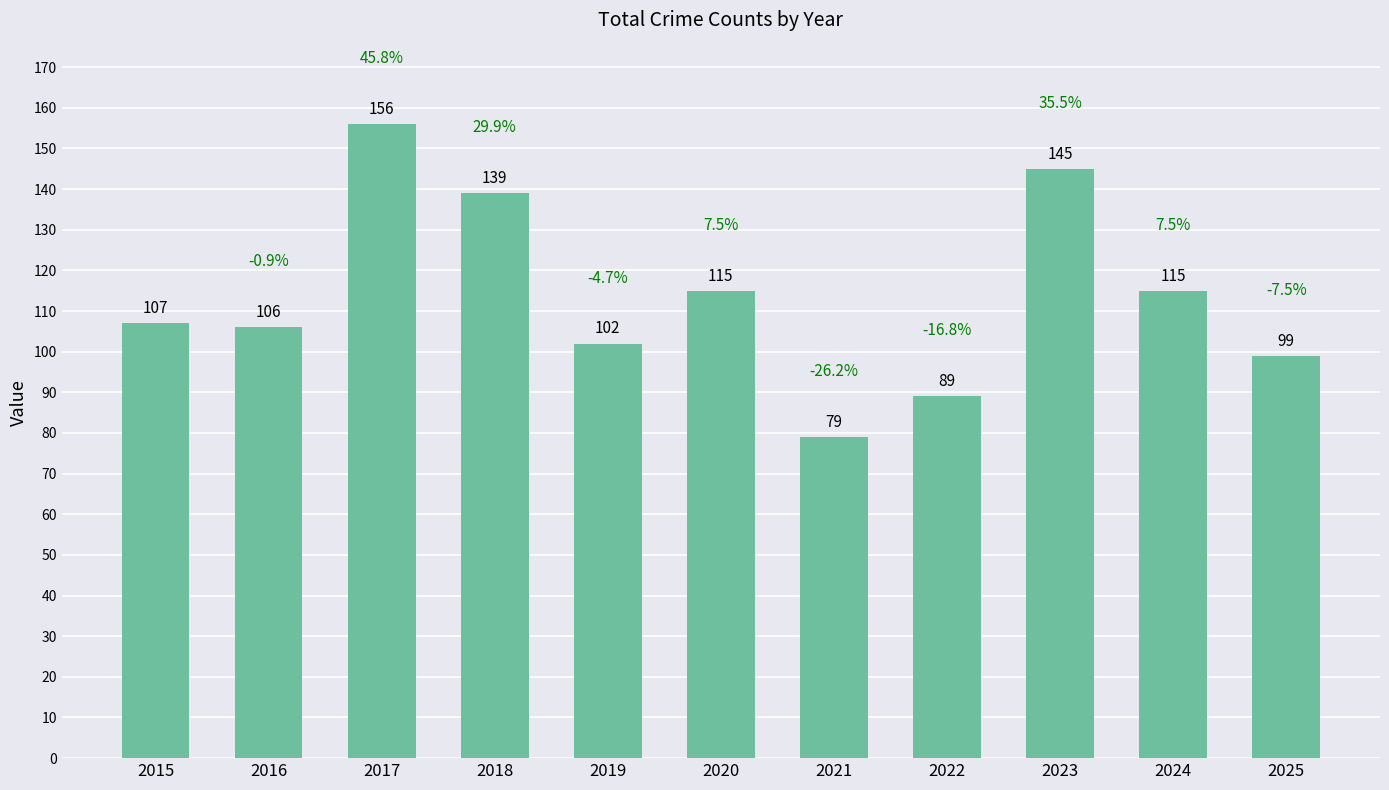

What is the minimum value shown in the chart?

79